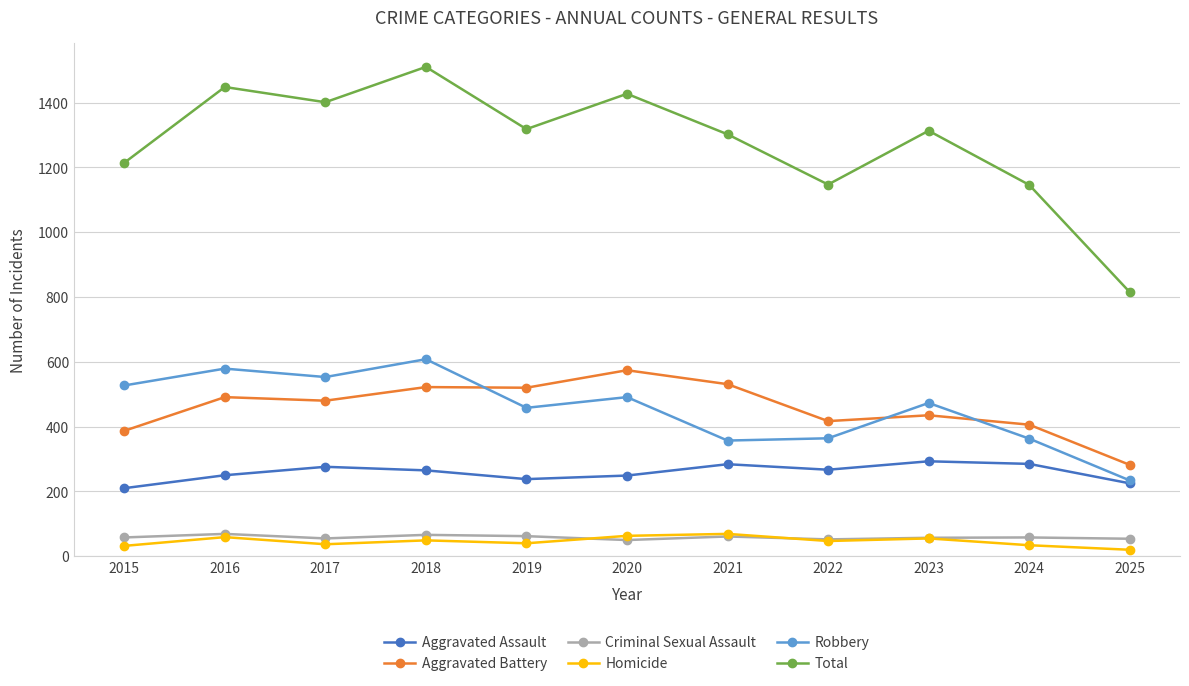

What is the difference between the Total values at 2024 and 2020?

281